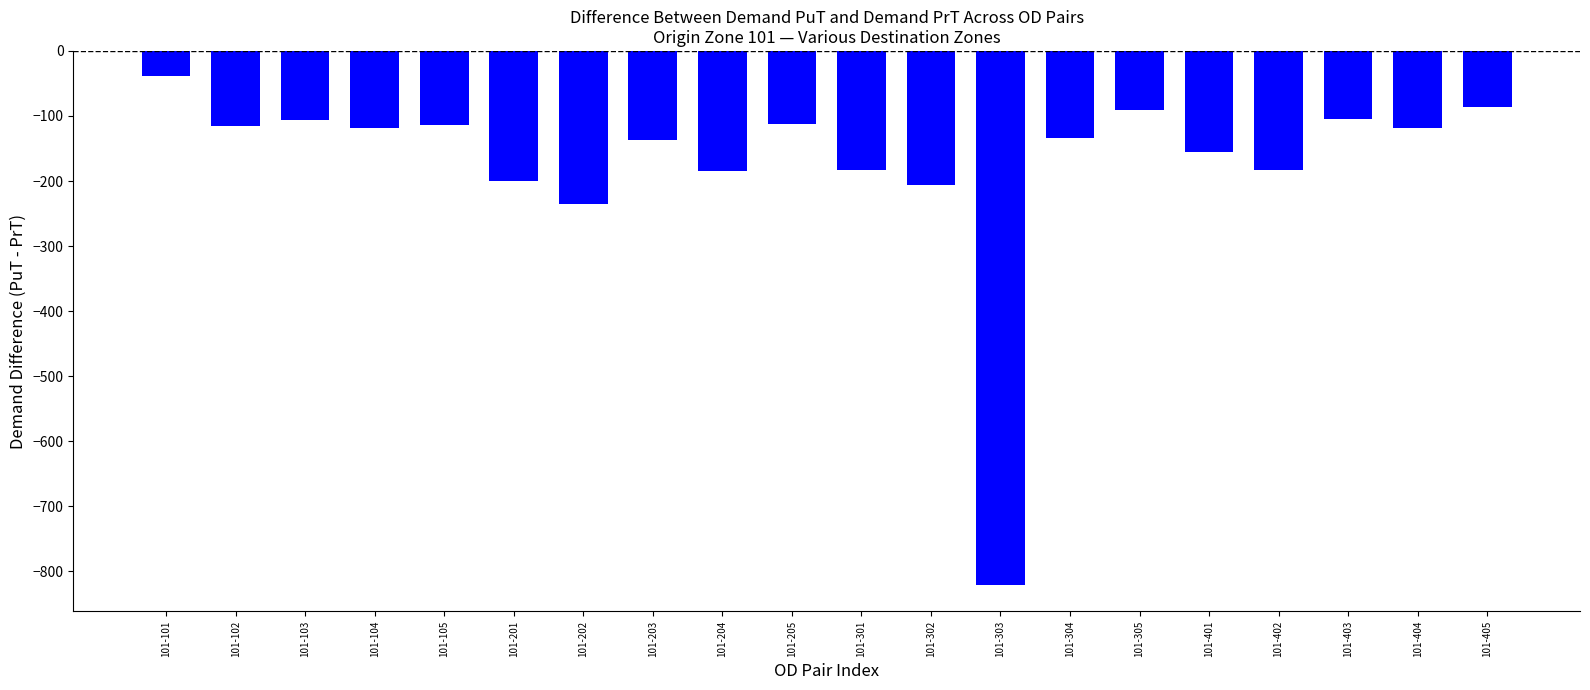

Does the chart contain stacked bars?

No